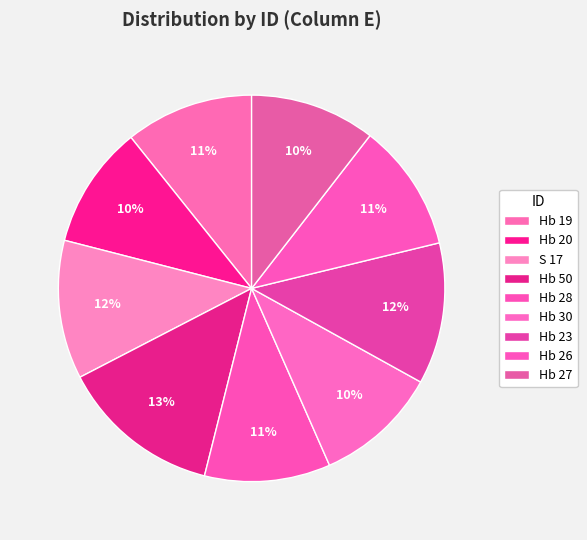

Is it true that Hb 28 is 11% of the pie?

True